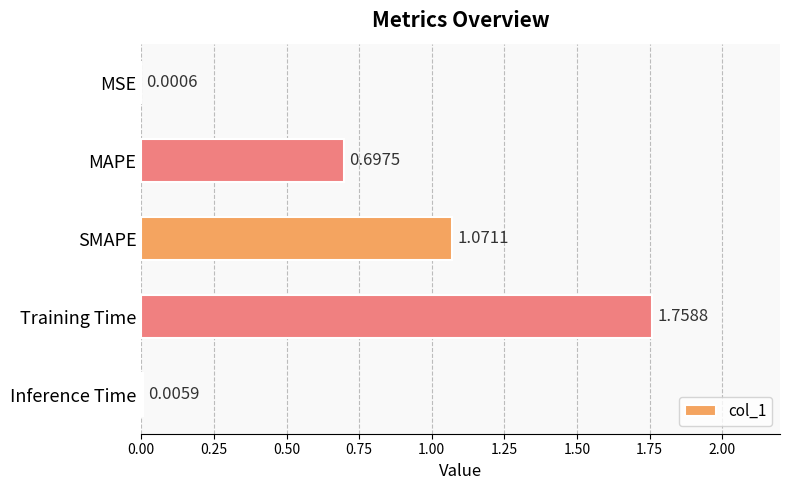

Which category has the highest value across all series?

Training Time